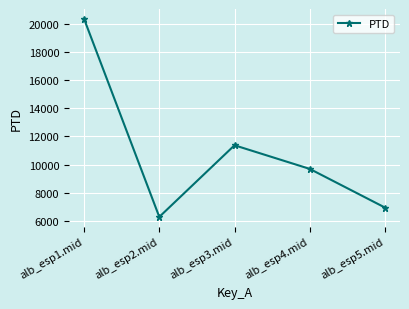

What is the label of the 4th point from the left?

alb_esp4.mid